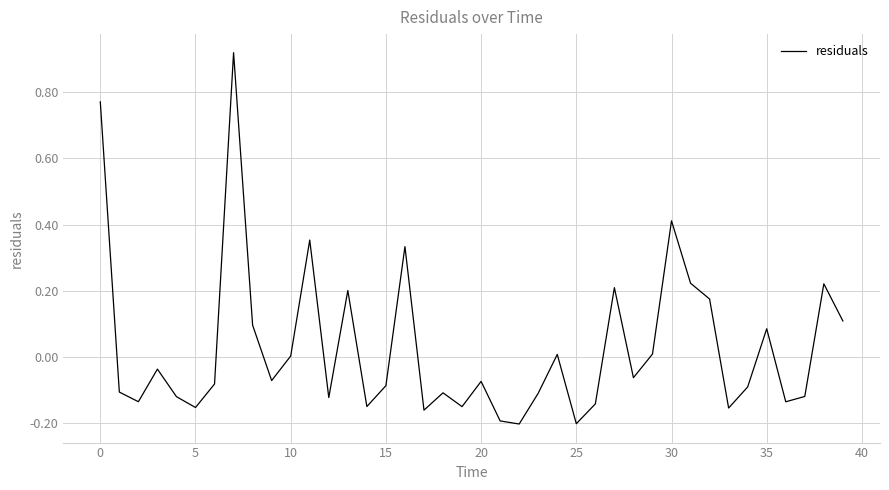

What is the difference between the maximum and minimum values?

1.1